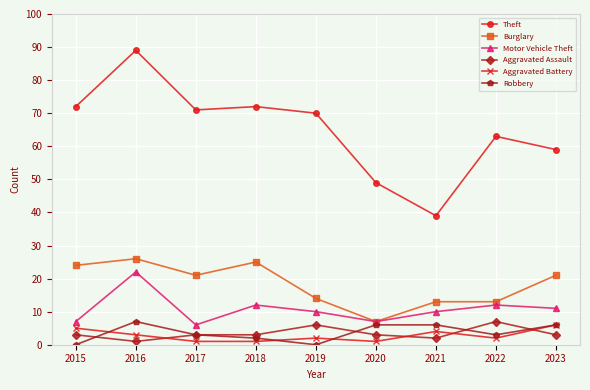

What is the maximum value shown in the chart?

89